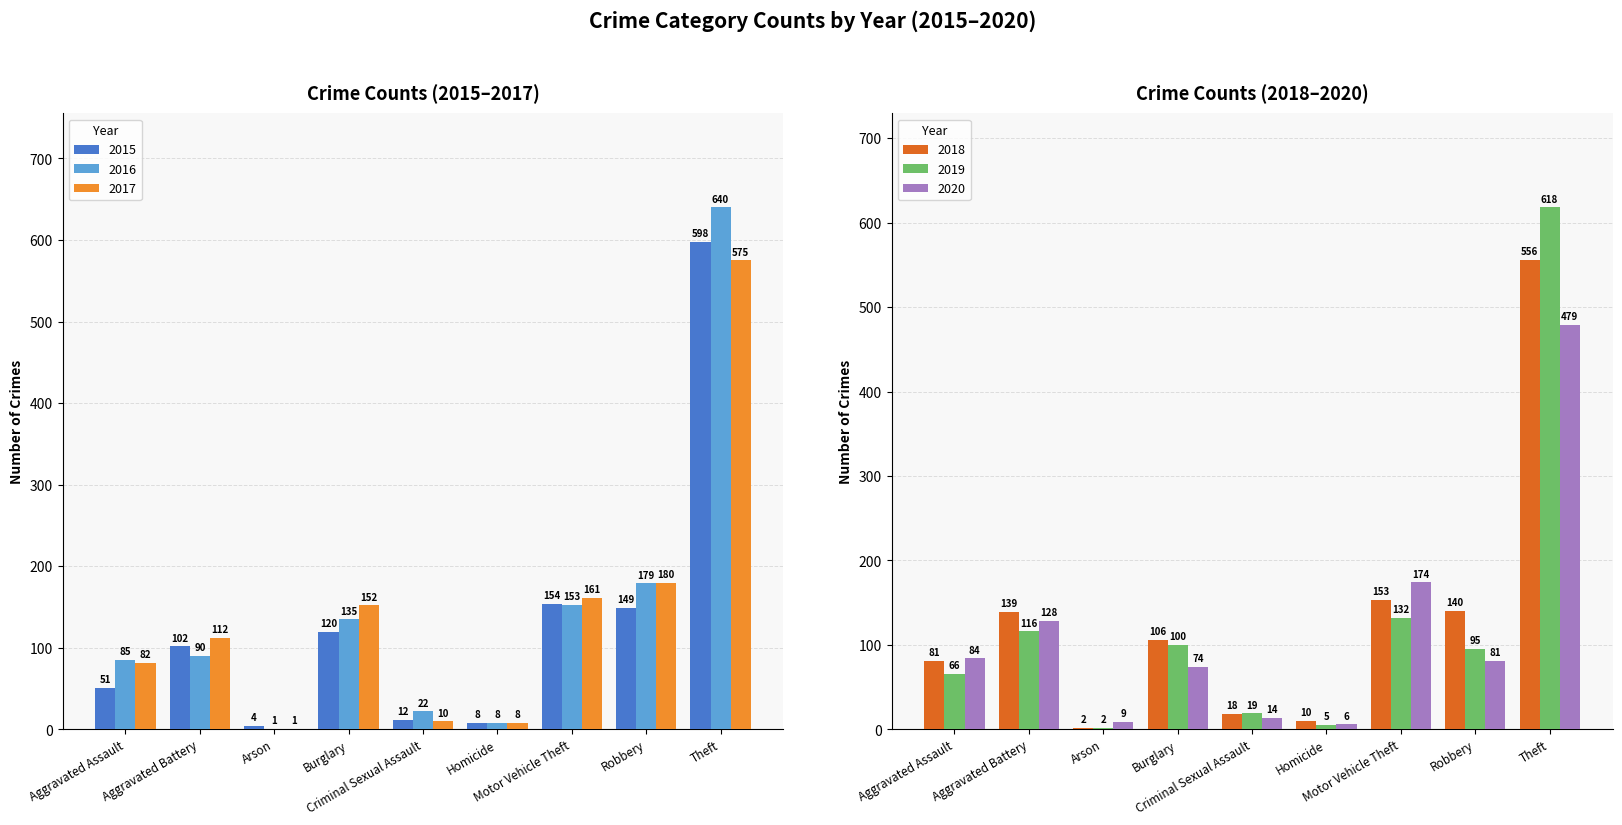

List the labels in order of 2018 value, smallest first.

Arson, Homicide, Criminal Sexual Assault, Aggravated Assault, Burglary, Aggravated Battery, Robbery, Motor Vehicle Theft, Theft